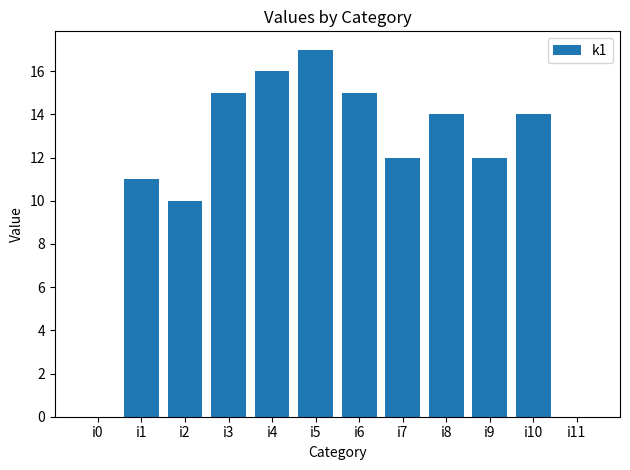

What is the sum of the values at i7 and i10?

26